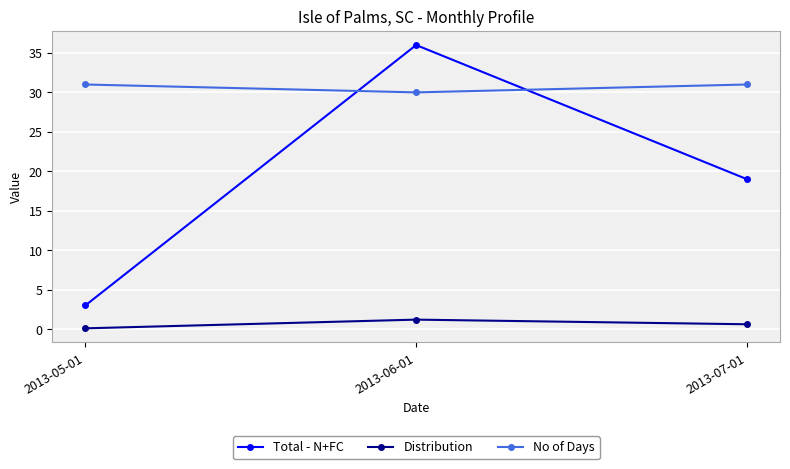

How many data points does each series have?

3